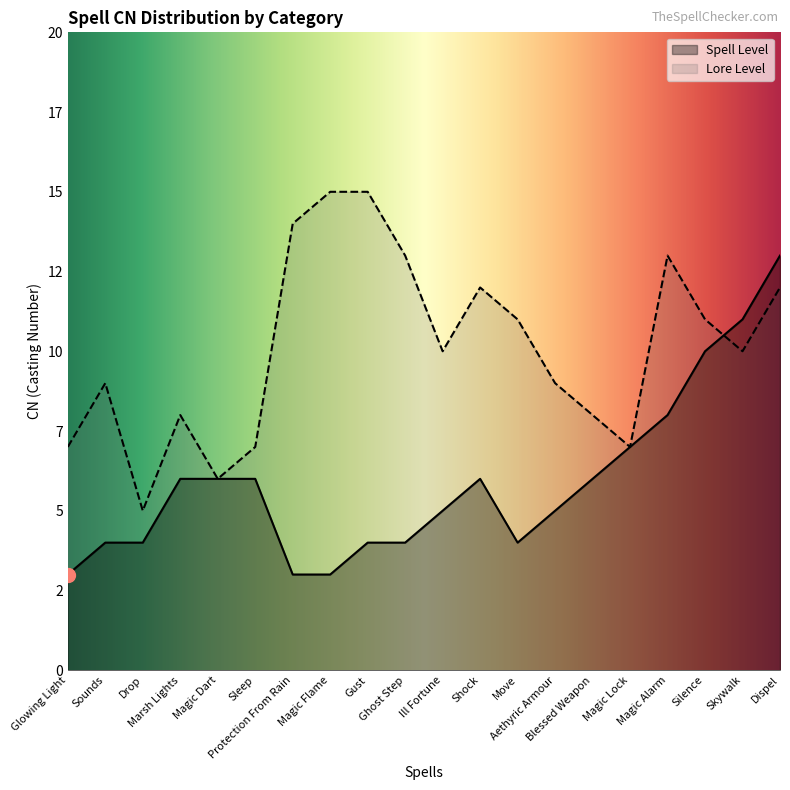

Rank the categories by Spell Level value from highest to lowest.

Dispel, Skywalk, Silence, Magic Alarm, Magic Lock, Marsh Lights, Magic Dart, Sleep, Shock, Blessed Weapon, Ill Fortune, Aethyric Armour, Sounds, Drop, Gust, Ghost Step, Move, Glowing Light, Protection From Rain, Magic Flame